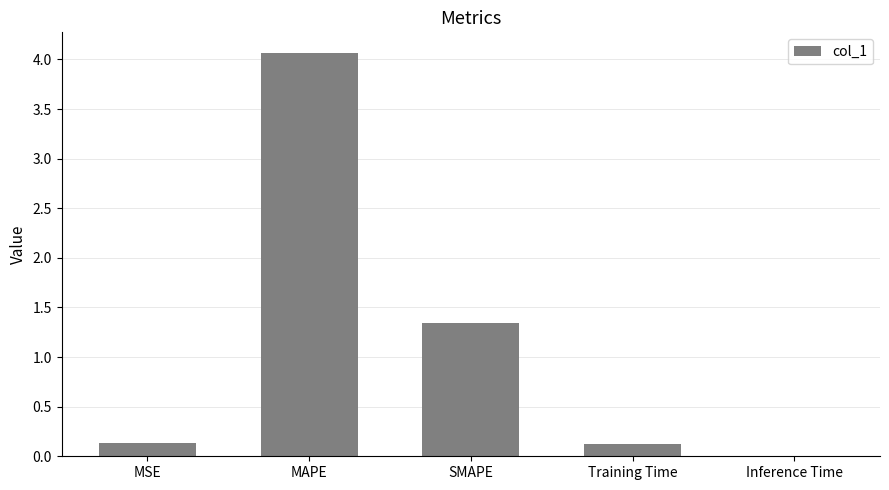

What value does the data have at MAPE?

4.1